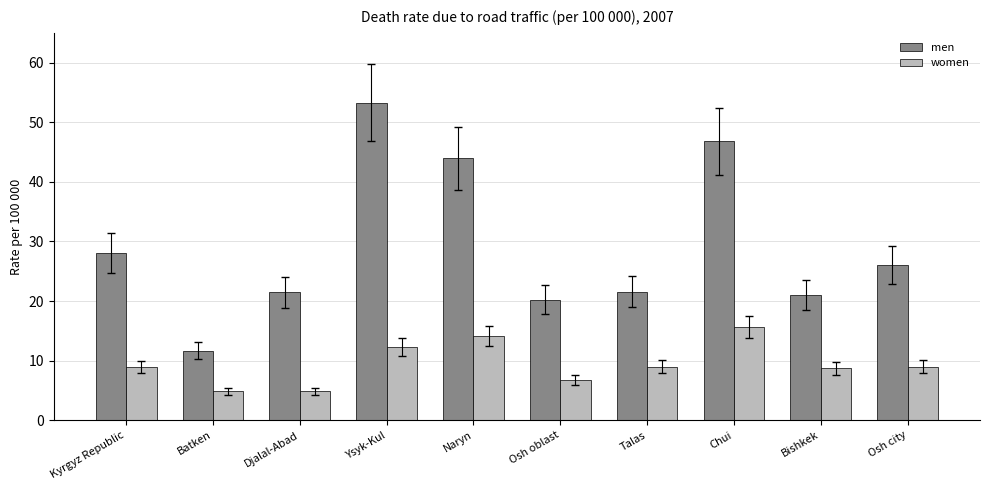

What is the difference between the highest and lowest values at Talas?

12.6